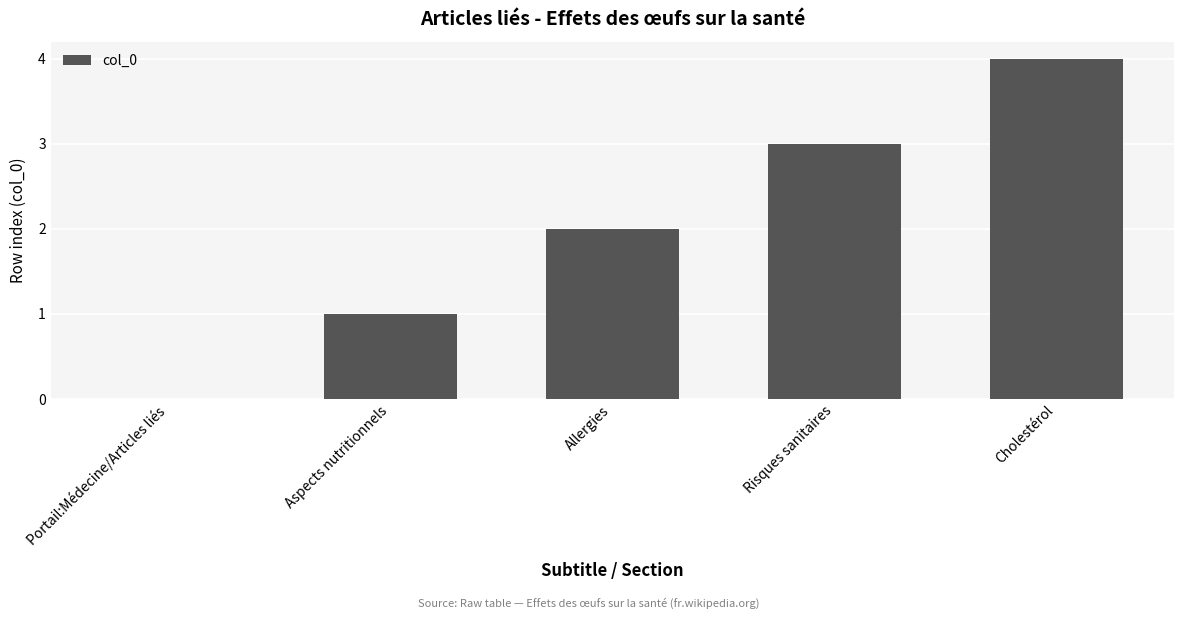

What is the sum of the values at Allergies and Cholestérol?

6